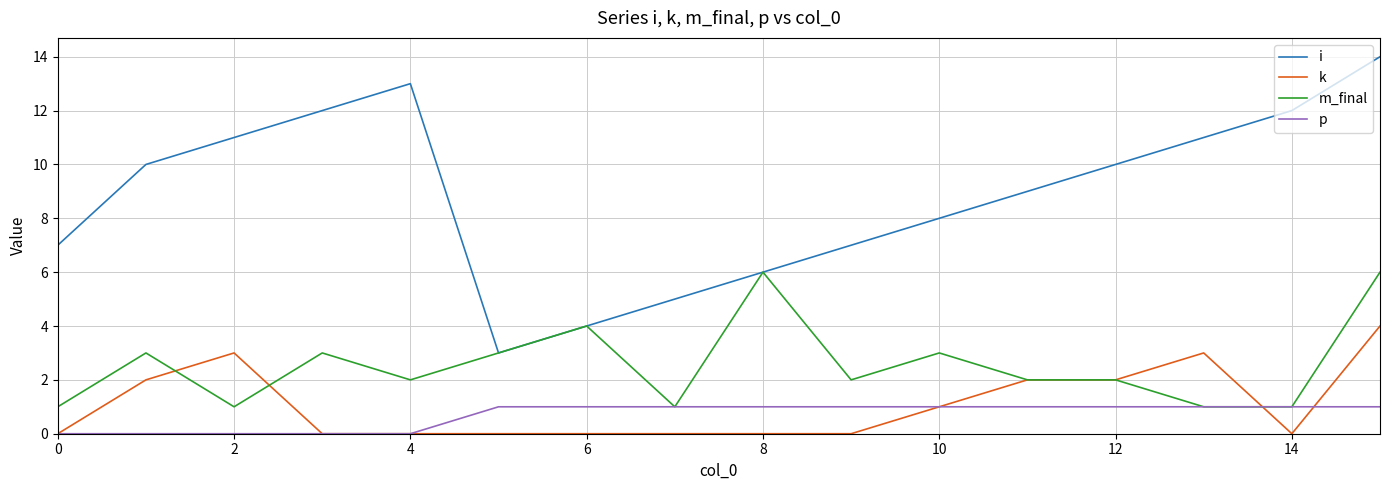

Reading left to right, extract all data points from this chart.

i: 7	10	11	12	13	3	4	5	6	7	8	9	10	11	12	14
k: 0	2	3	0	0	0	0	0	0	0	1	2	2	3	0	4
m_final: 1	3	1	3	2	3	4	1	6	2	3	2	2	1	1	6
p: 0	0	0	0	0	1	1	1	1	1	1	1	1	1	1	1